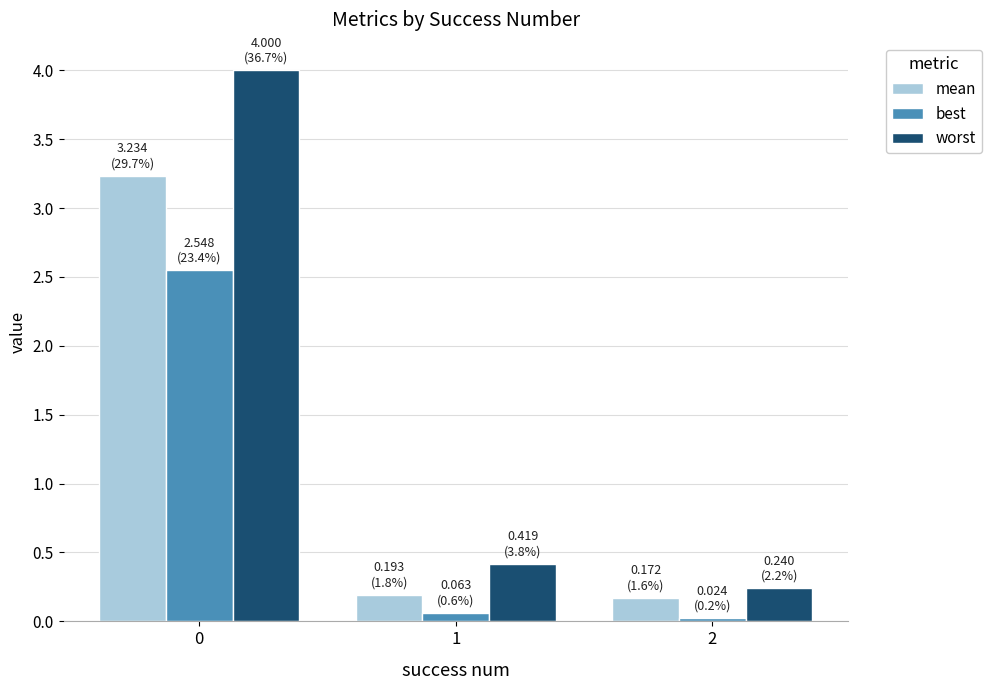

What is the difference between the maximum and minimum values in the mean series?

3.1